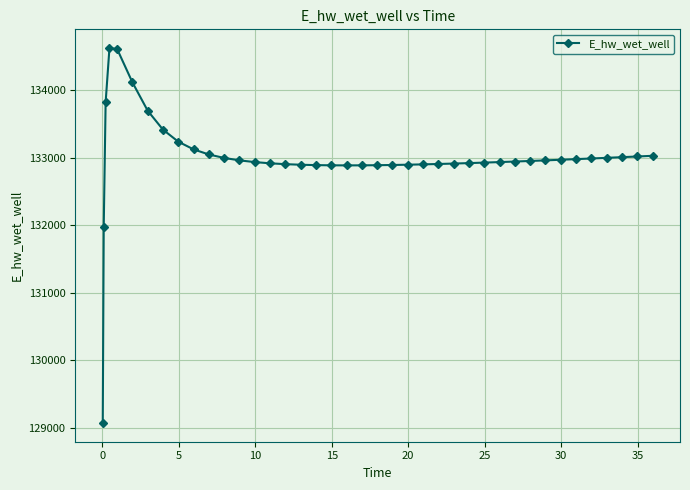

True or false: the data has more than 0 interior local peaks.

True